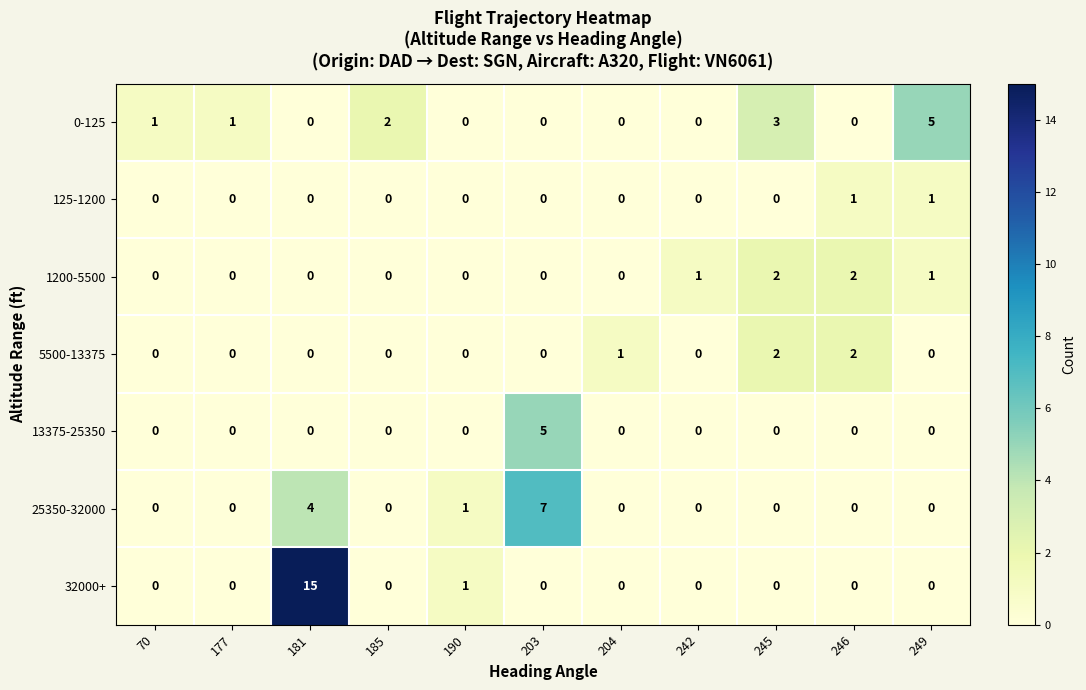

The value of 13375-25350 at 190 is 2. True or false?

False